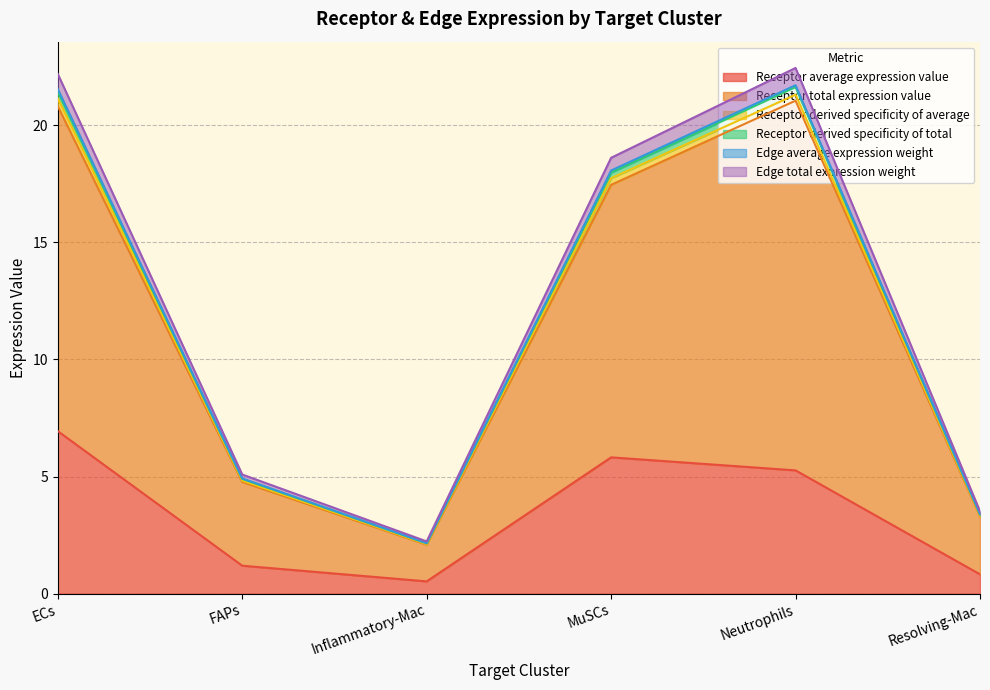

Which series has the largest range (max minus min)?

Receptor total expression value